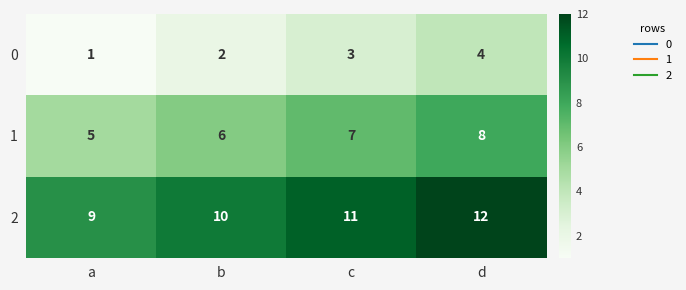

What is the sum of the 1 values at a and b?

11